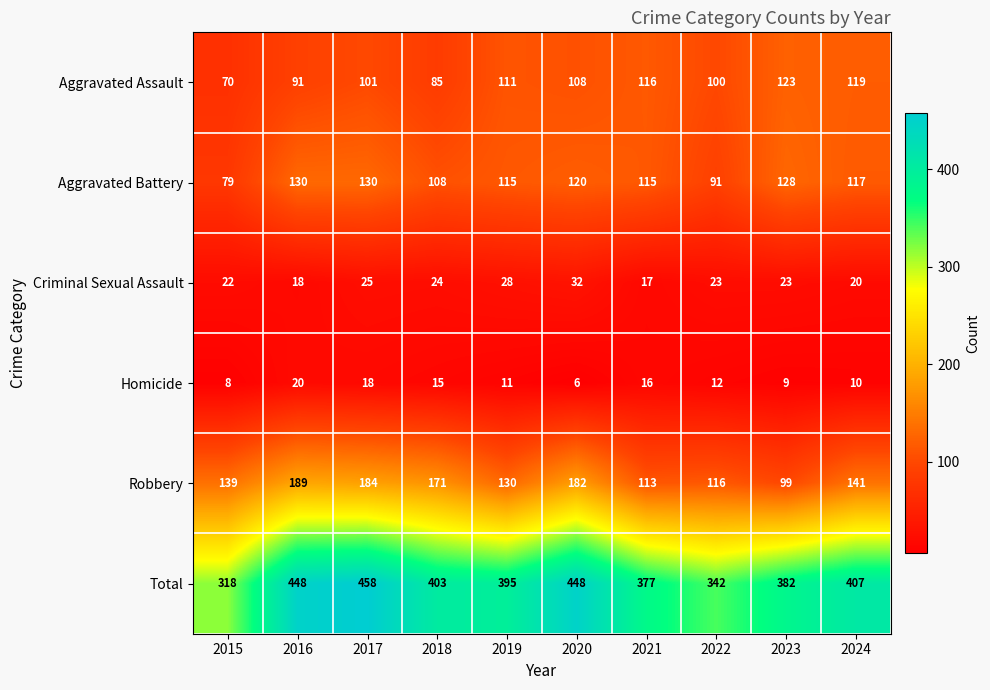

What is the total value across all series at 2020?

896